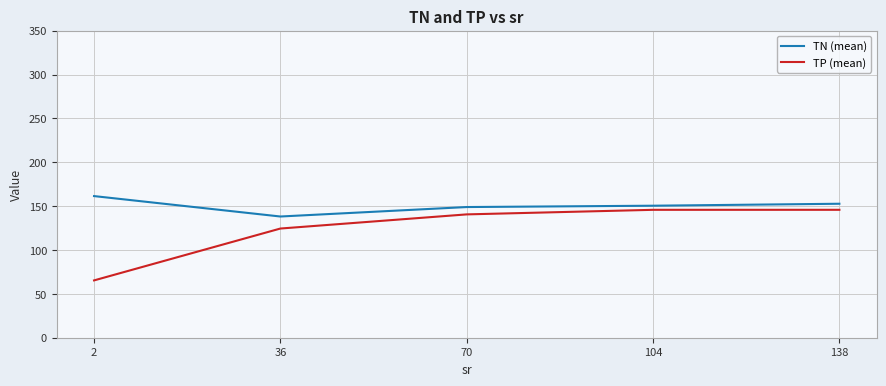

How many distinct data groups are displayed?

2